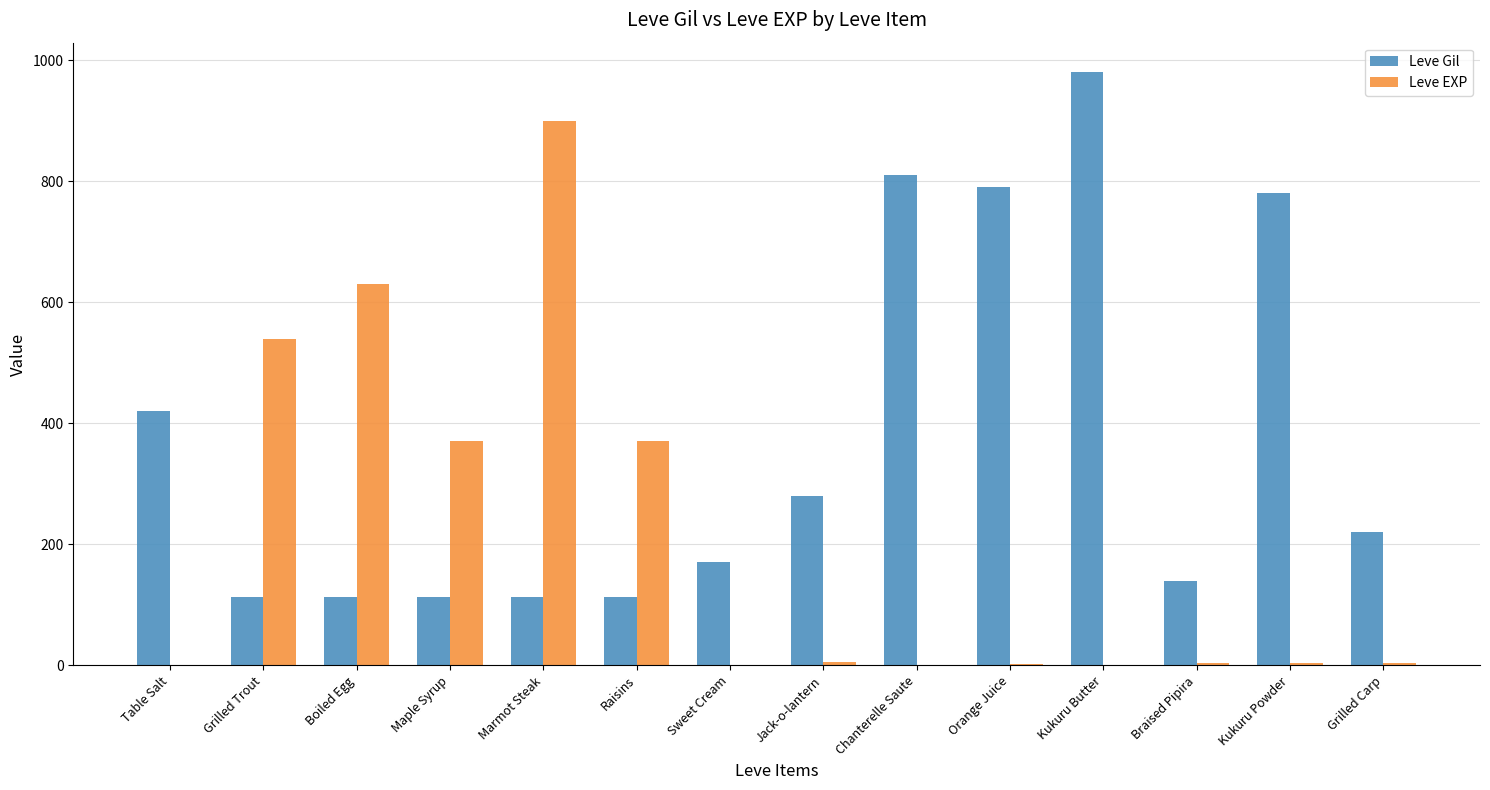

What is the maximum value for Leve EXP?

900